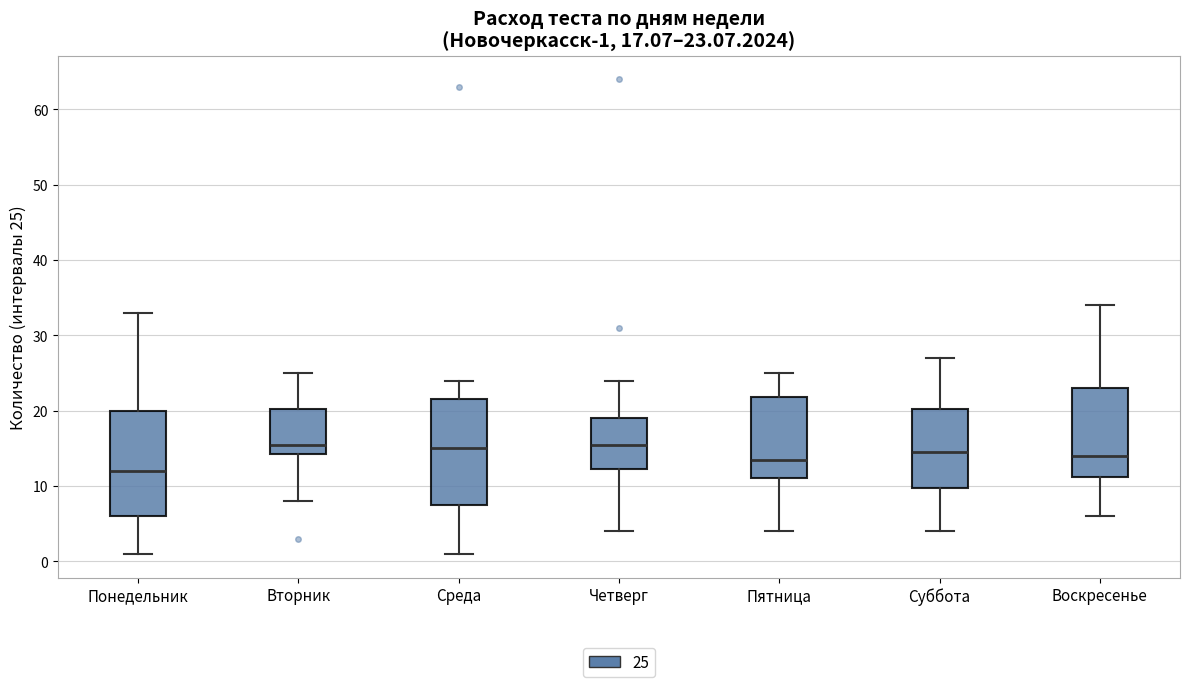

Which box has the lowest median line?

Понедельник